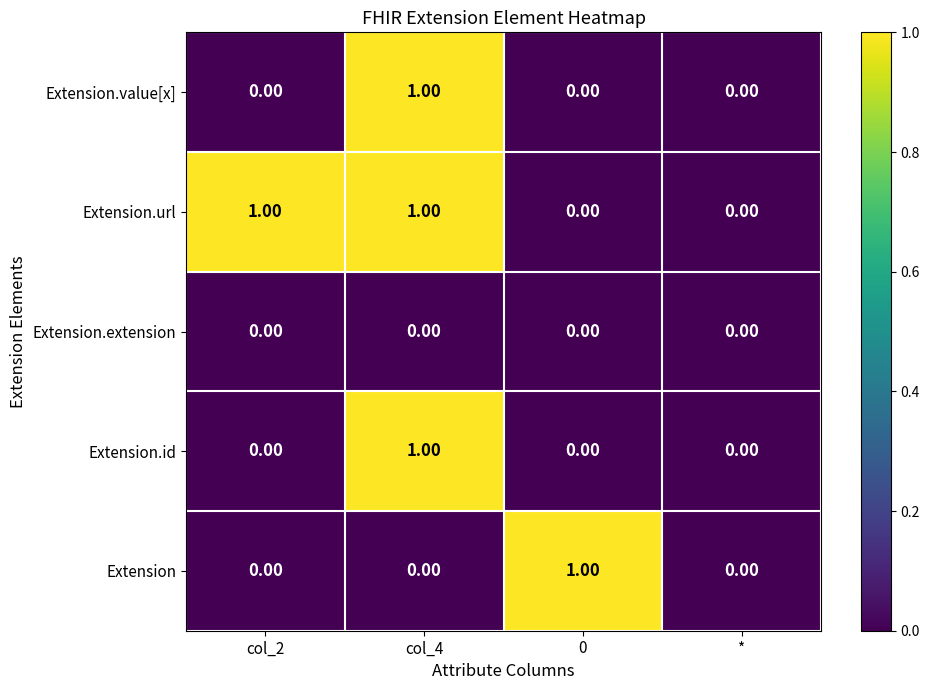

Which series has the largest total across all categories?

Extension.url